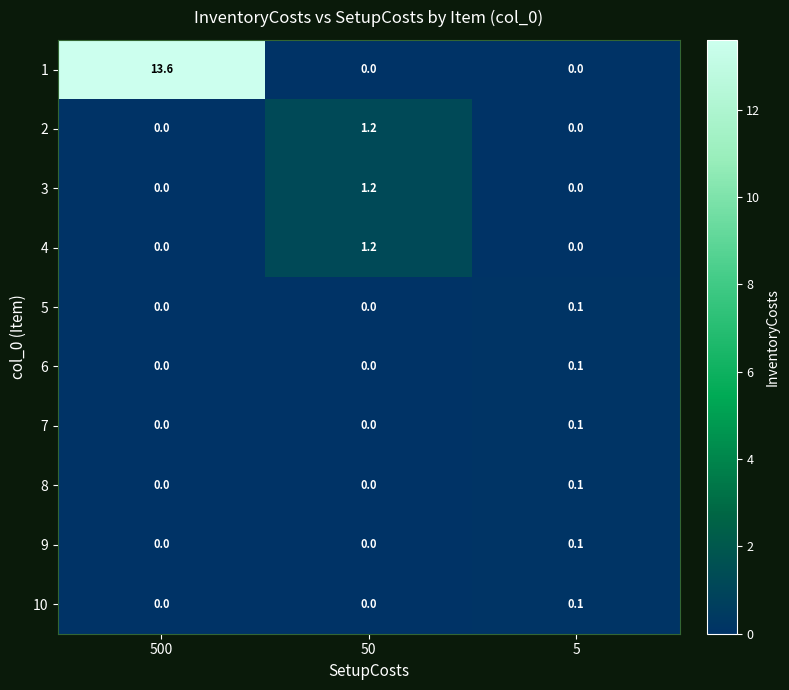

How many series are shown in this chart?

10